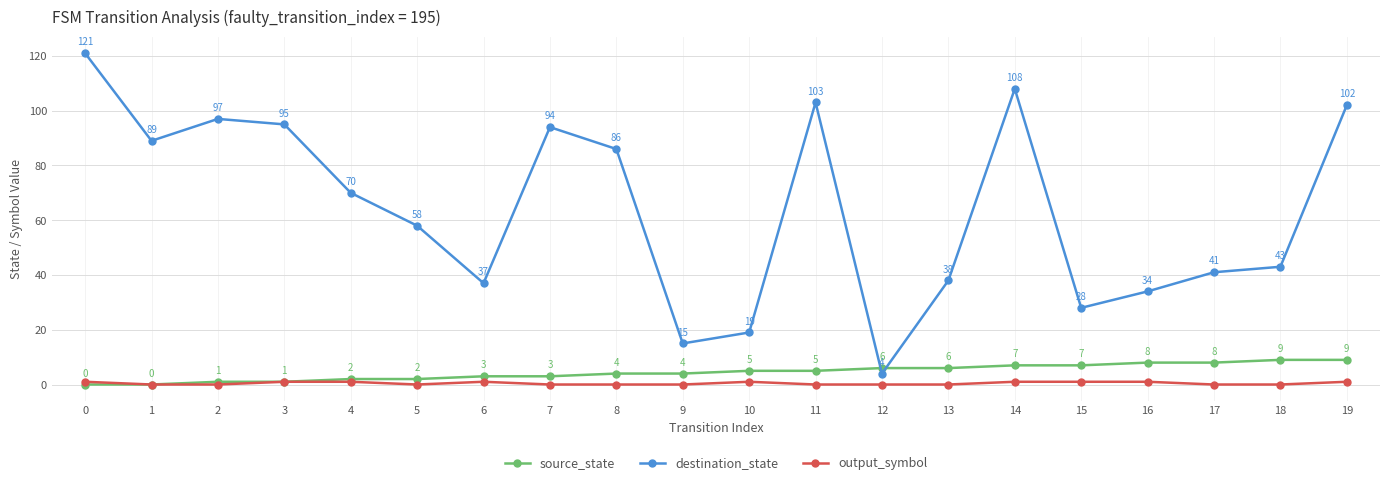

Does the chart display data point markers on the line(s)?

Yes